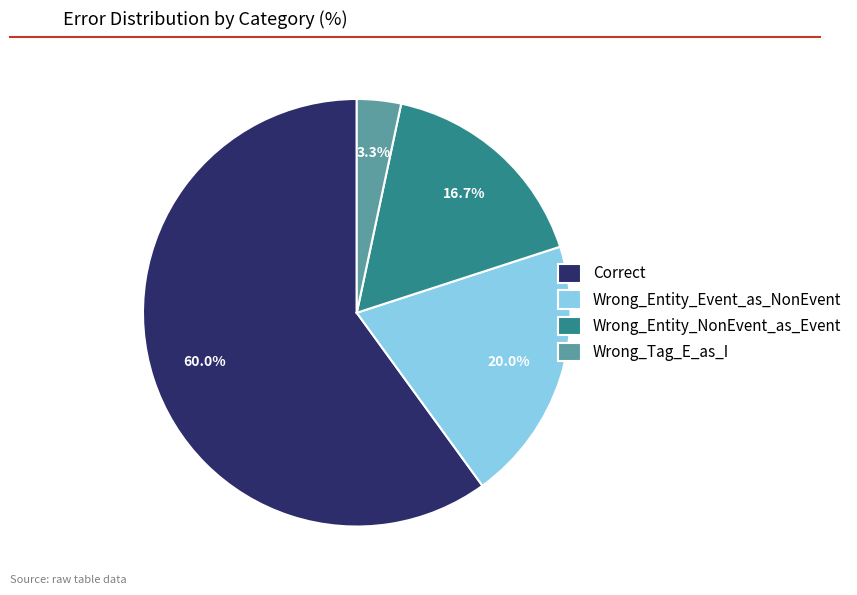

What is the total percentage of Wrong_Entity_NonEvent_as_Event and Wrong_Tag_E_as_I?

20.0%